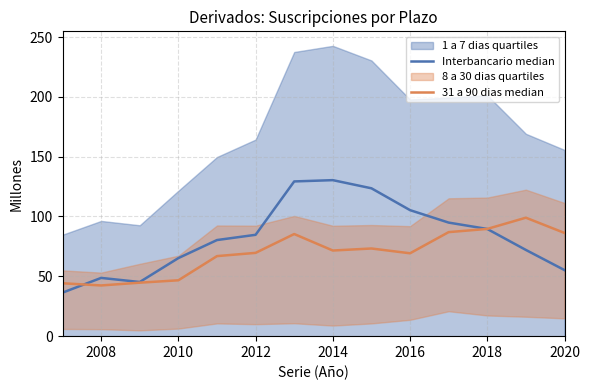

Reading left to right, extract all data points from this chart.

Interbancario median: 36.4	48.7	45.3	65.2	80.3	84.7	129.3	130.4	123.6	105.3	94.9	89.6	72.1	55.2
31 a 90 dias median: 44.2	42.4	44.7	46.7	66.9	69.6	85.3	71.6	73.3	69.3	86.9	89.6	99.0	86.3